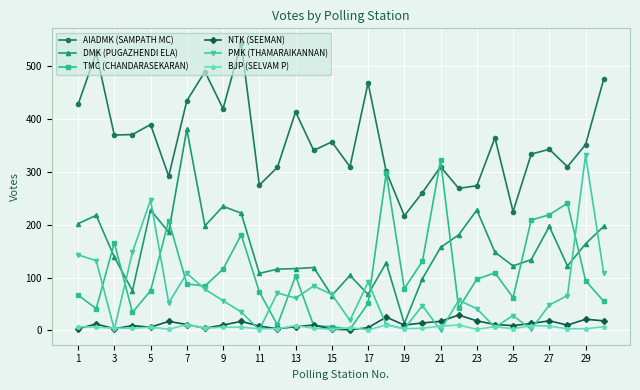

What is the maximum value for NTK (SEEMAN)?

29